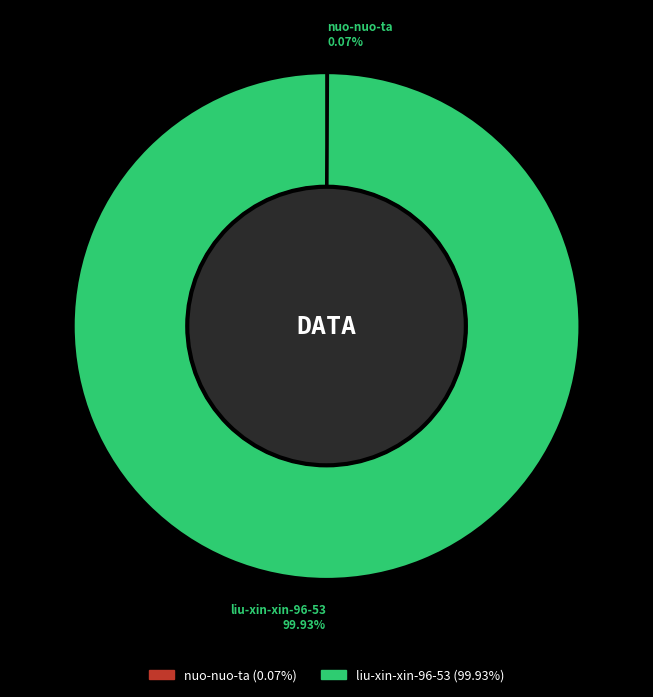

Which slice represents more than half of the pie?

liu-xin-xin-96-53